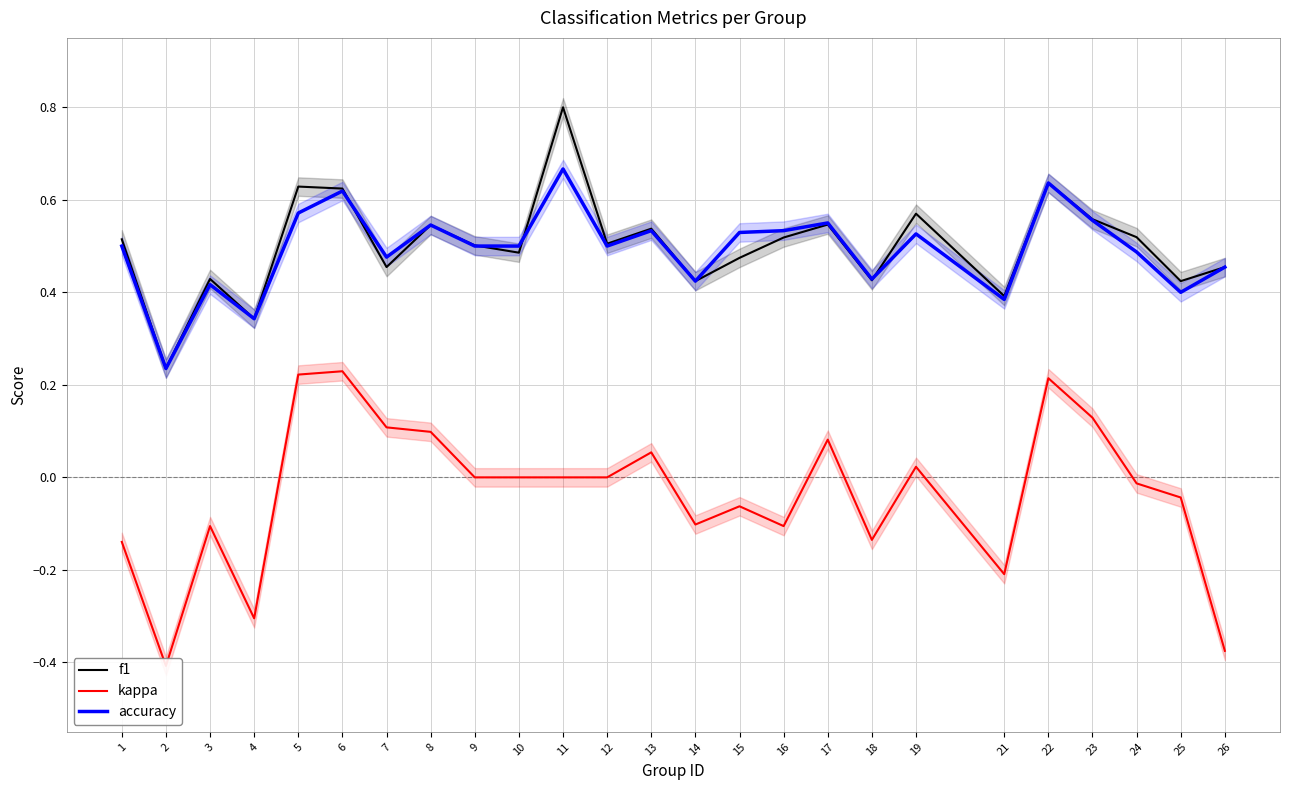

True or false: accuracy and kappa cross at least once.

False